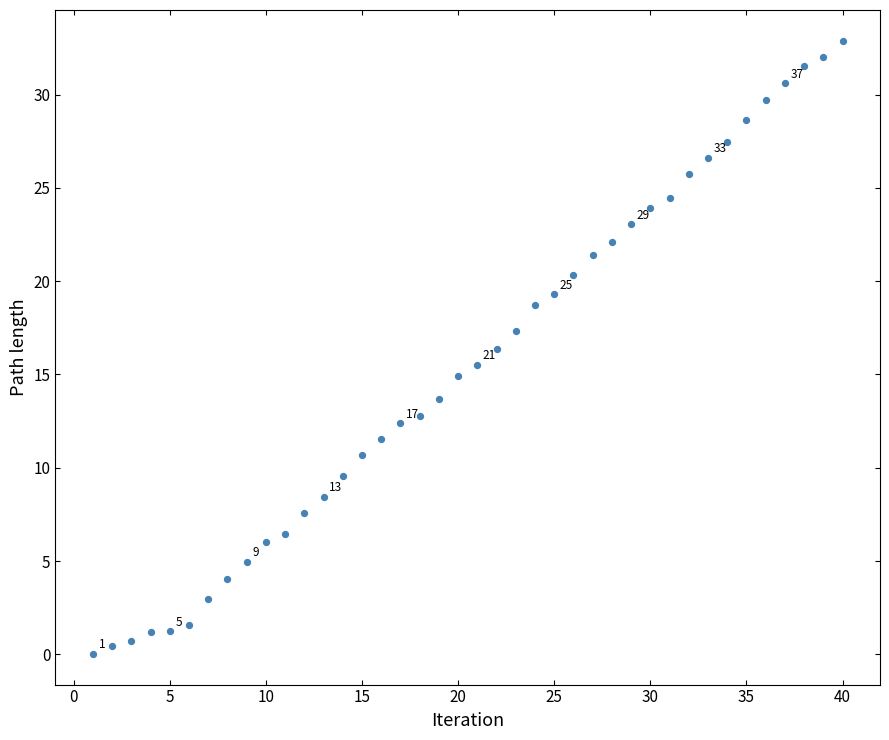

What is the range of X values (max minus min)?

39.0